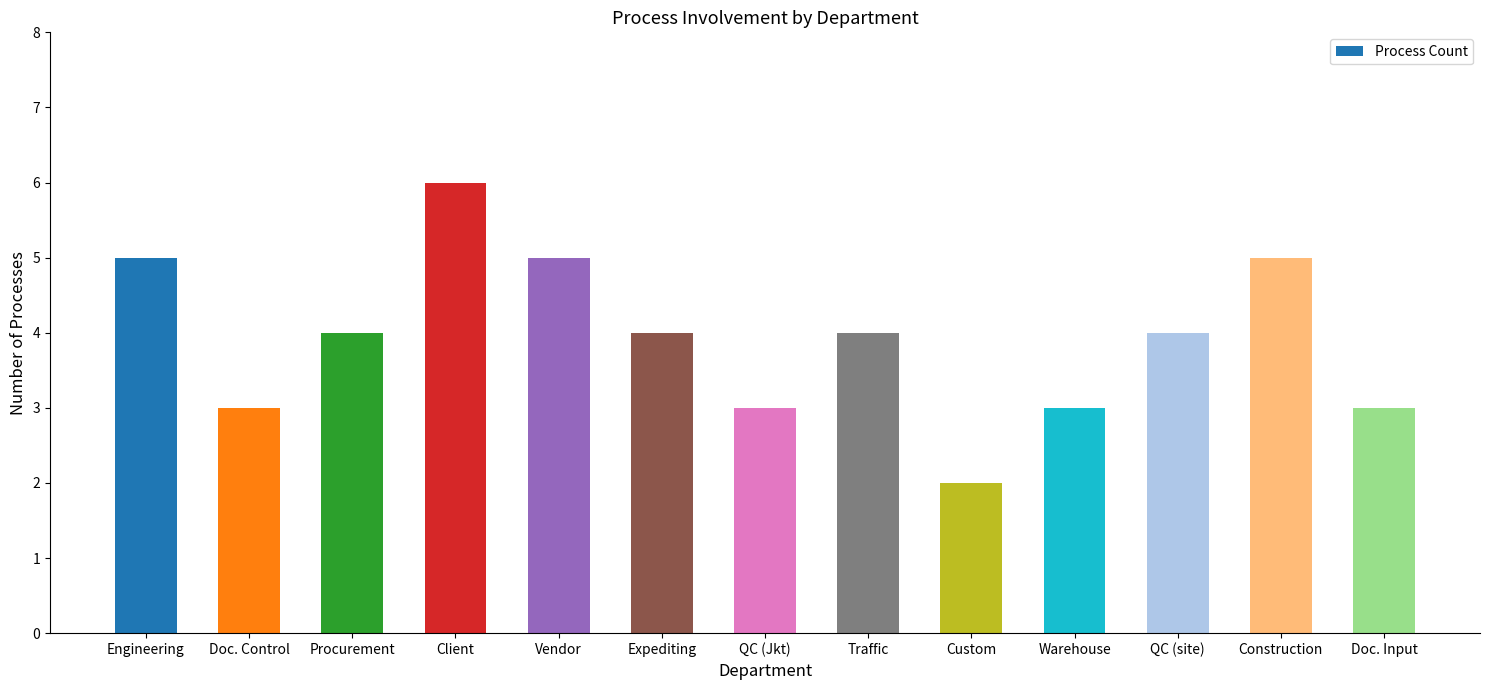

What is the value of the 9th bar from the left?

2